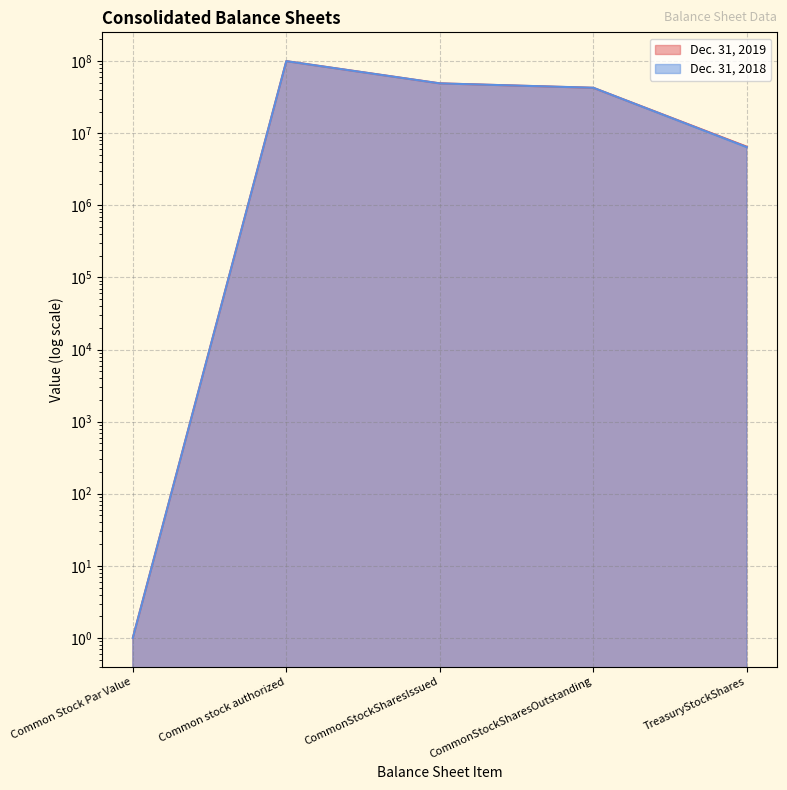

Reading left to right, transcribe all the data shown in this chart.

Dec. 31, 2019: 1	100000000	49187378	42680215	6507163
Dec. 31, 2018: 1	100000000	49187378	42772417	6414961